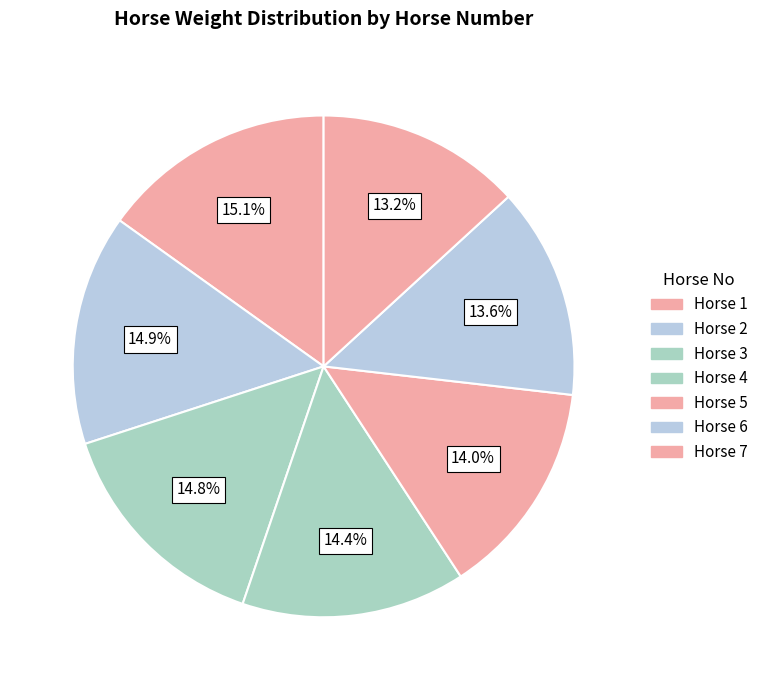

How many slices are in this pie chart?

7